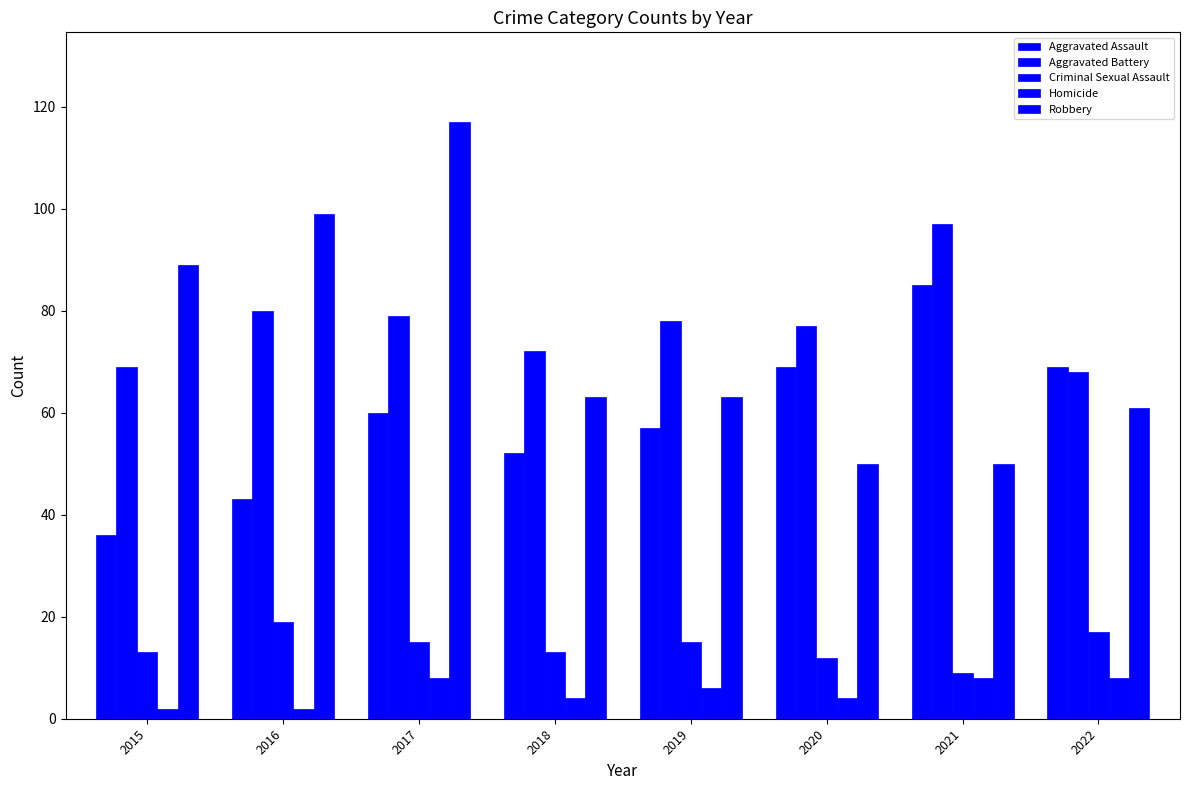

Is the value of Homicide at 2021 greater than the value of Aggravated Assault at 2019?

No